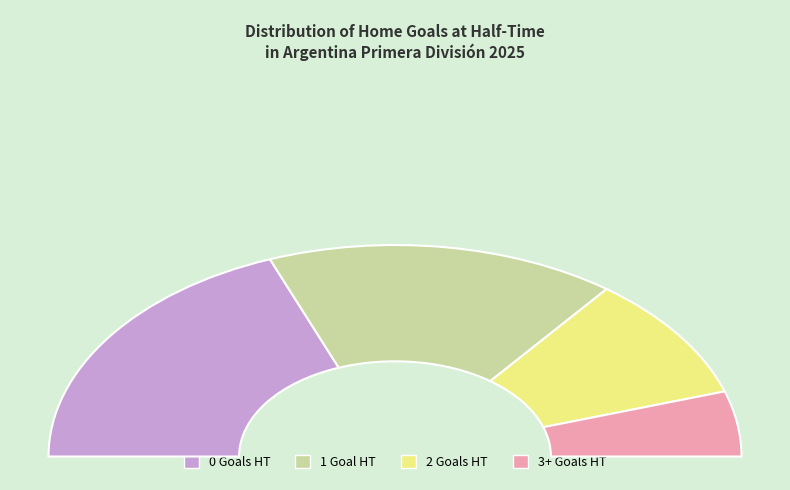

To the nearest percent, what is the difference between the 2 and 3+ slice percentages?

9%